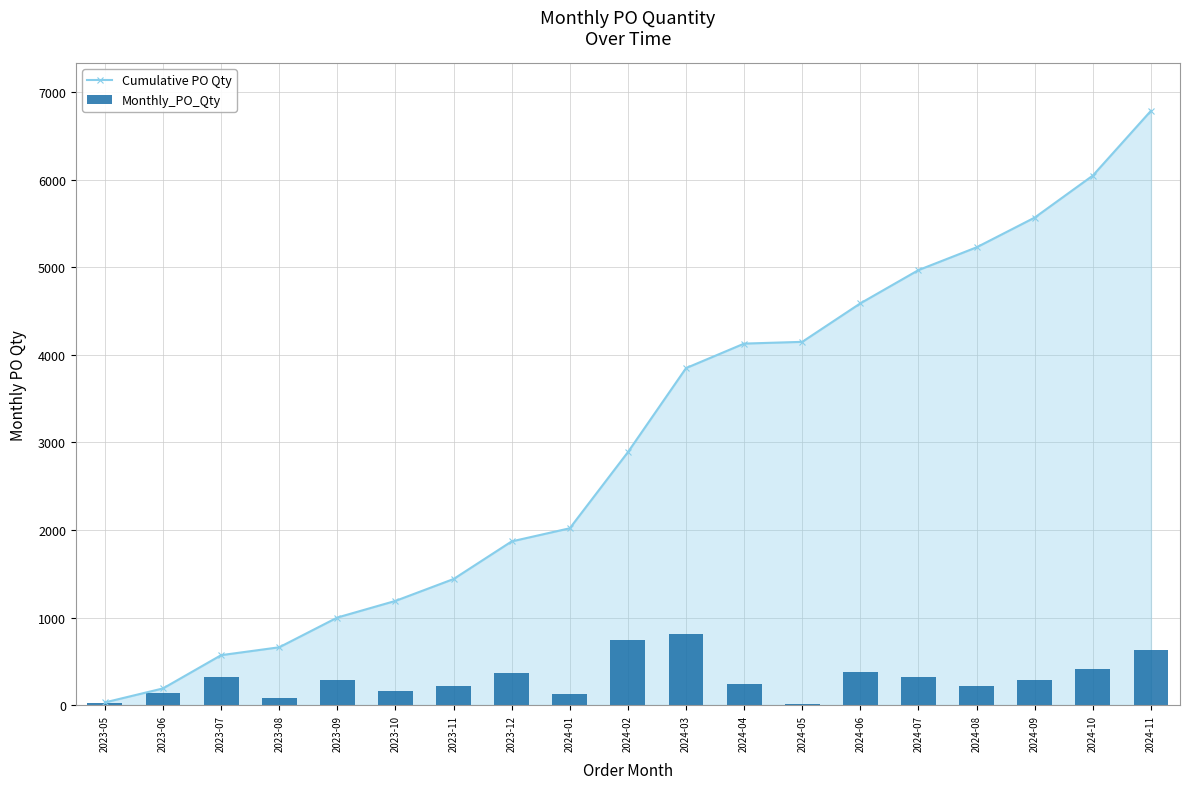

What is the sum of the Cumulative PO Qty values at 2024-09 and 2024-03?

9420